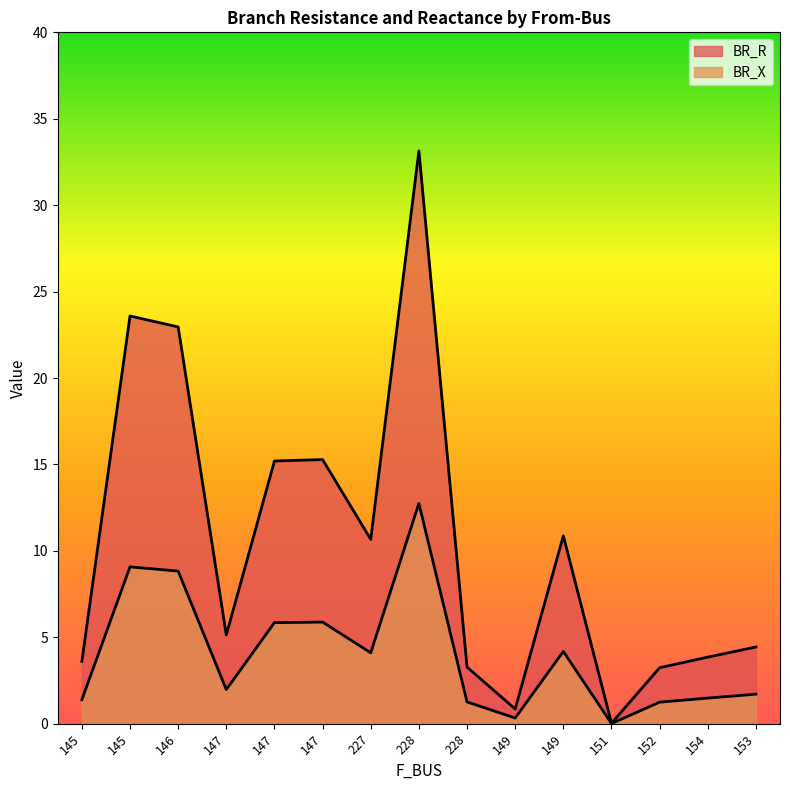

True or false: BR_X and BR_R intersect in this chart.

False